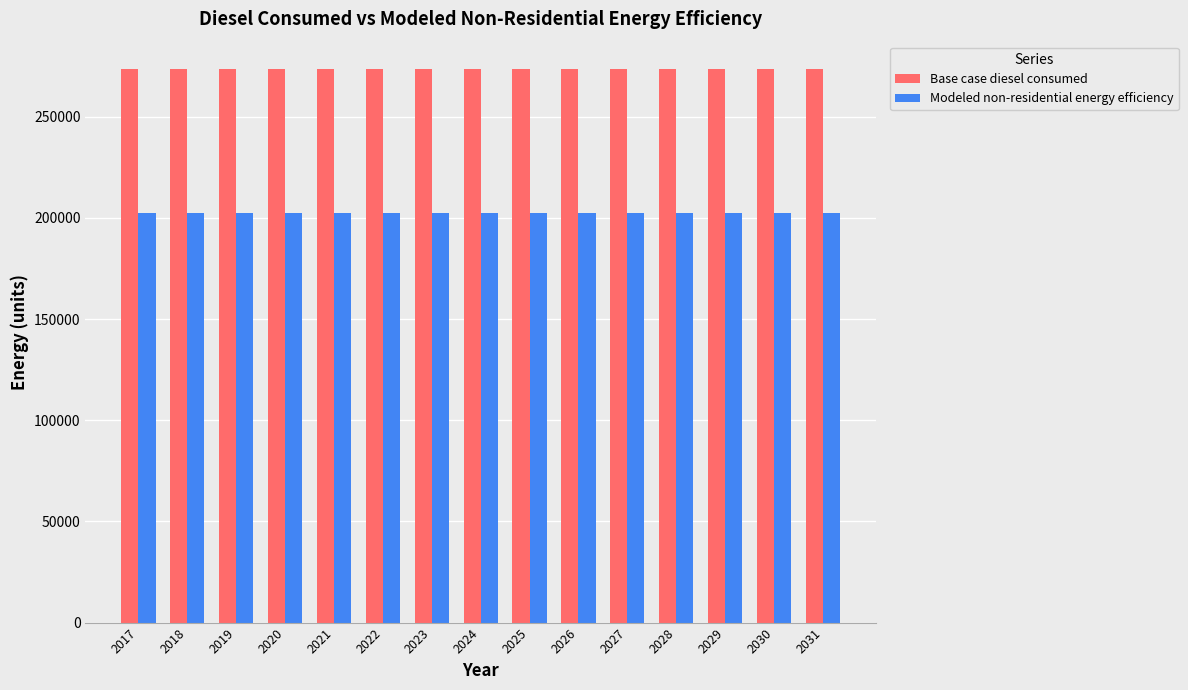

How many bars are there in each group?

2